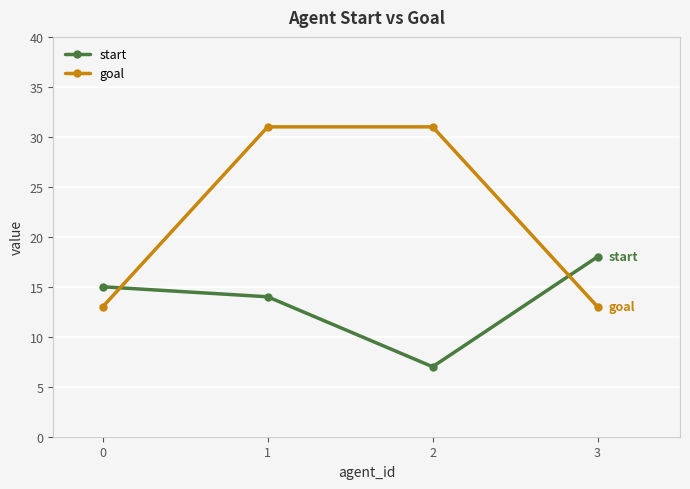

How many data points in goal are less than 31?

2